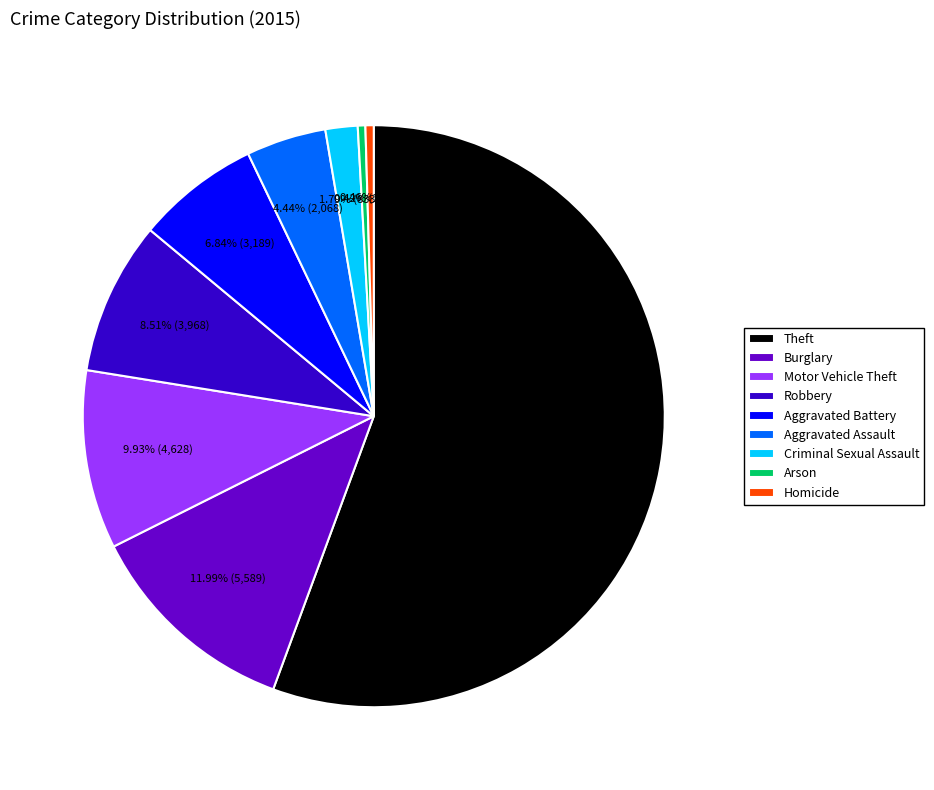

How much of the chart is everything except Theft?

44.4%